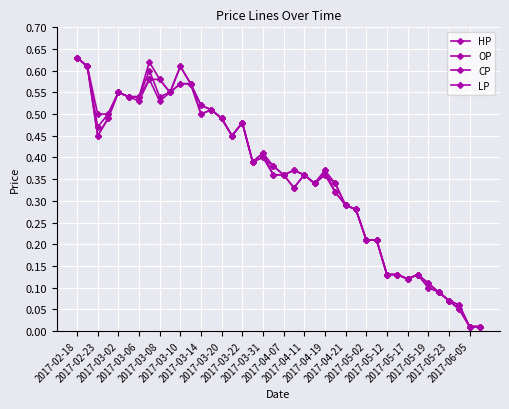

How many lines are shown in the chart?

4